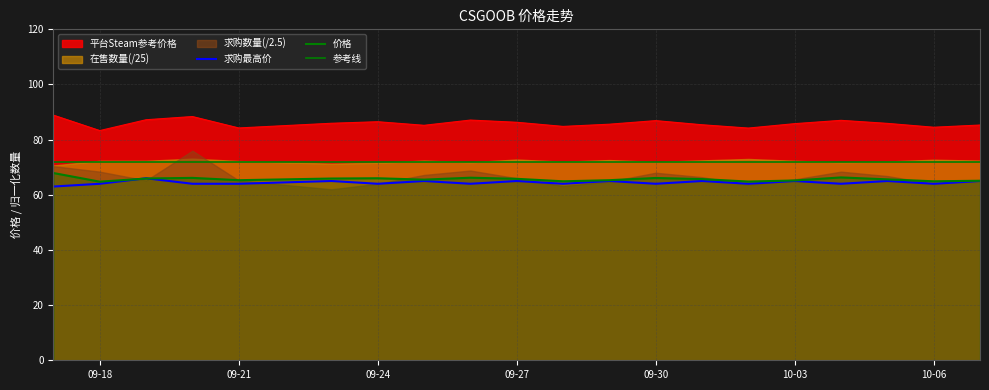

What is the difference between the maximum and minimum values in the 价格 series?

3.1